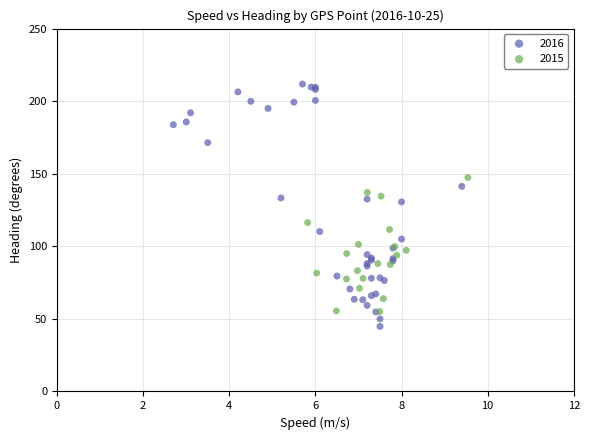

Which series has the largest Y range (max minus min)?

2016